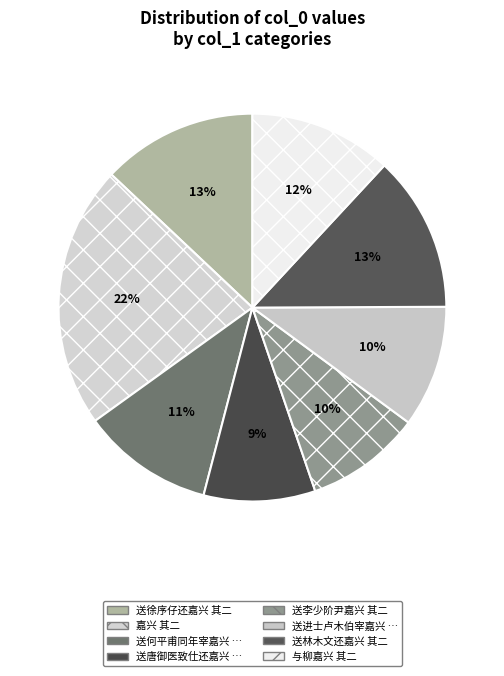

Does any single category account for the majority?

No